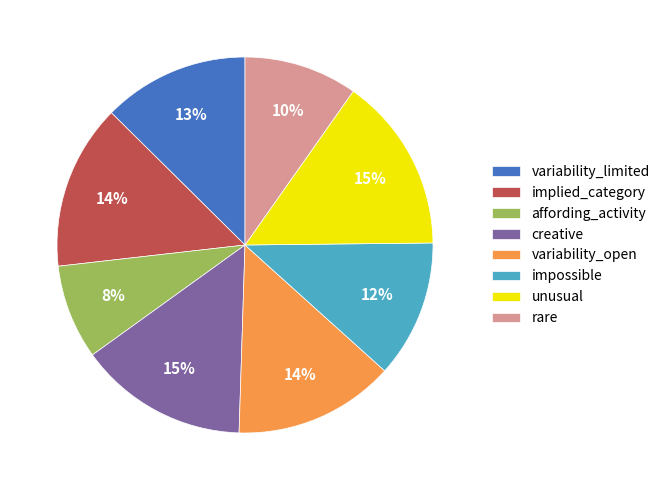

Is it true that variability_open is 22% of the pie?

False